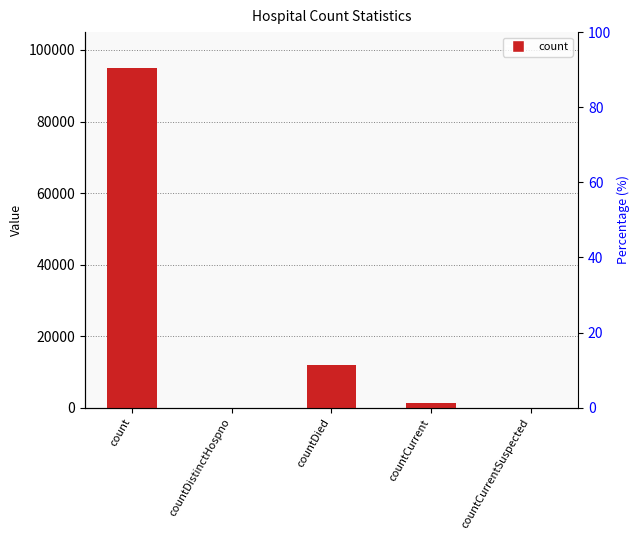

Reading right to left, what are all the values shown in this chart?

0	1412	11802	0	95105